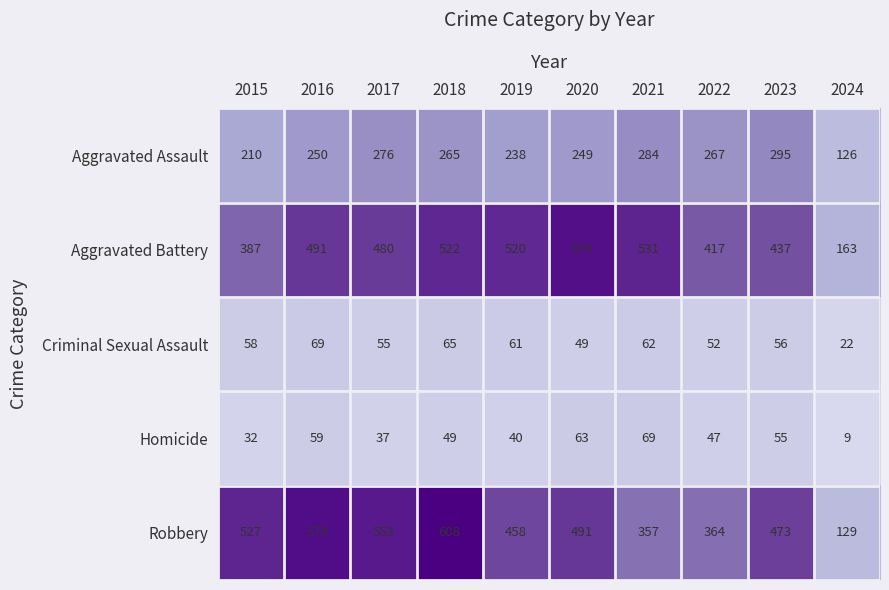

What is the difference between the second highest and minimum values in the Robbery series?

450